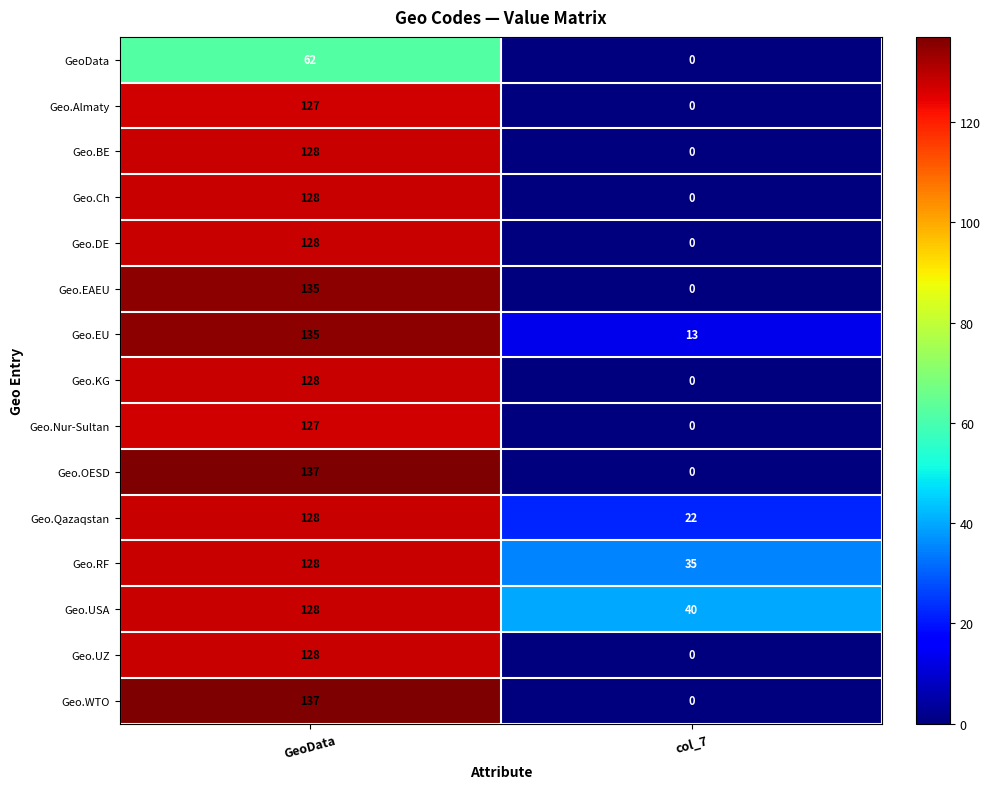

What is the spread (max minus min) of values at GeoData?

75